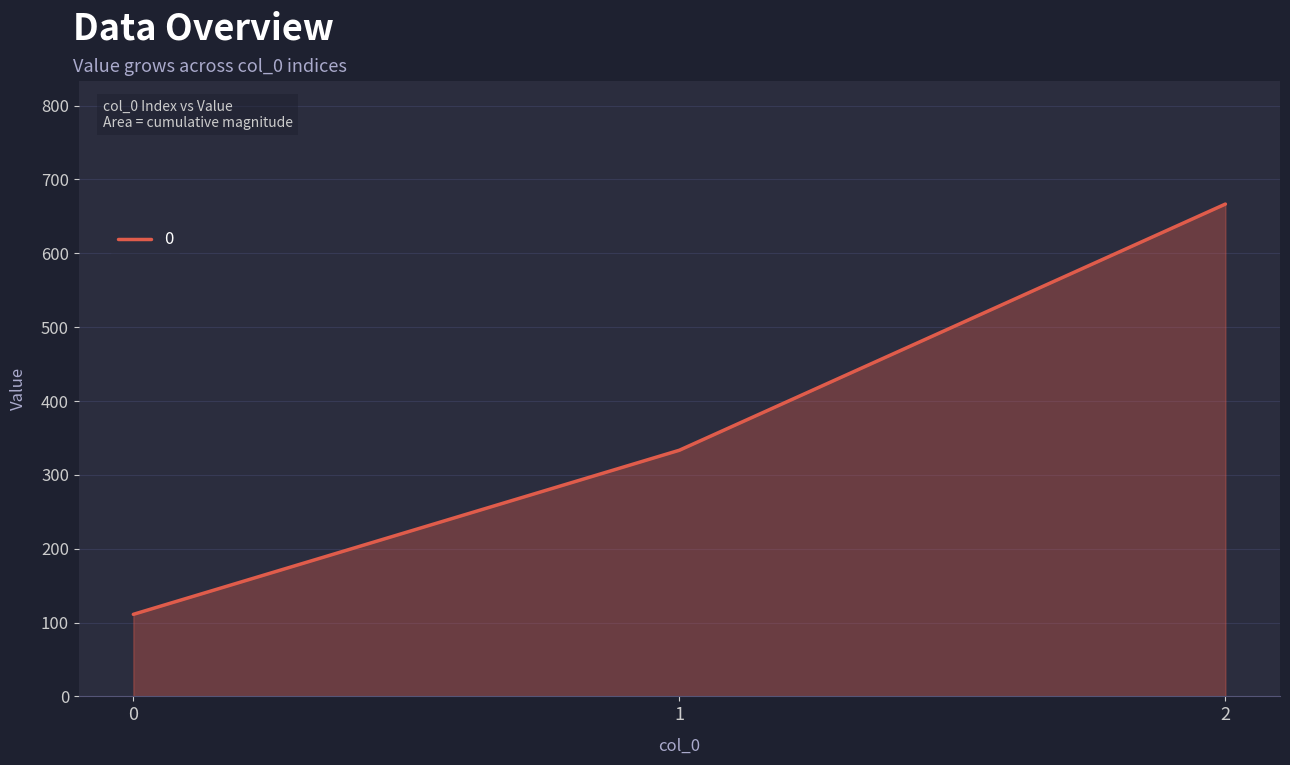

Where does the data first go above 333?

1